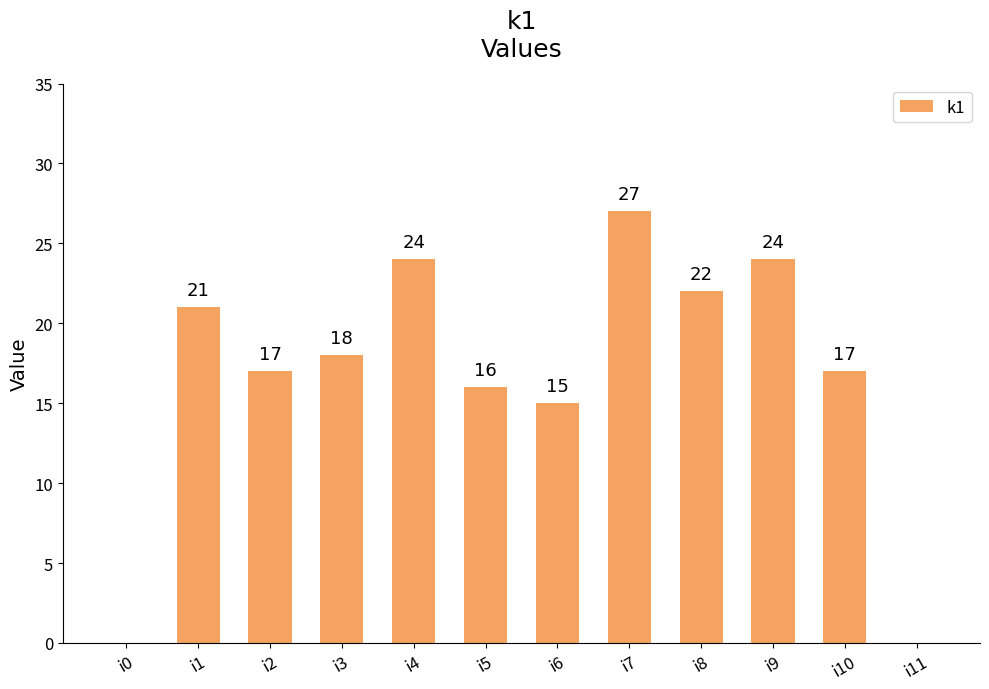

What is the sum of all values?

201